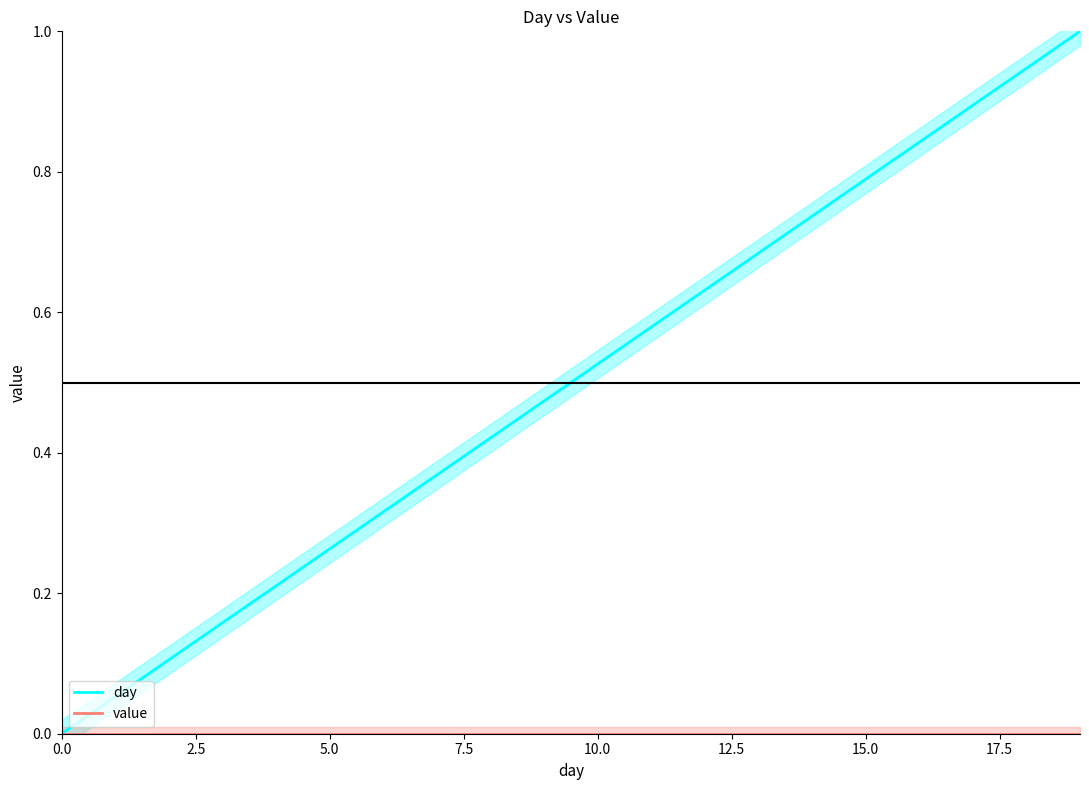

True or false: value and day intersect in this chart.

False